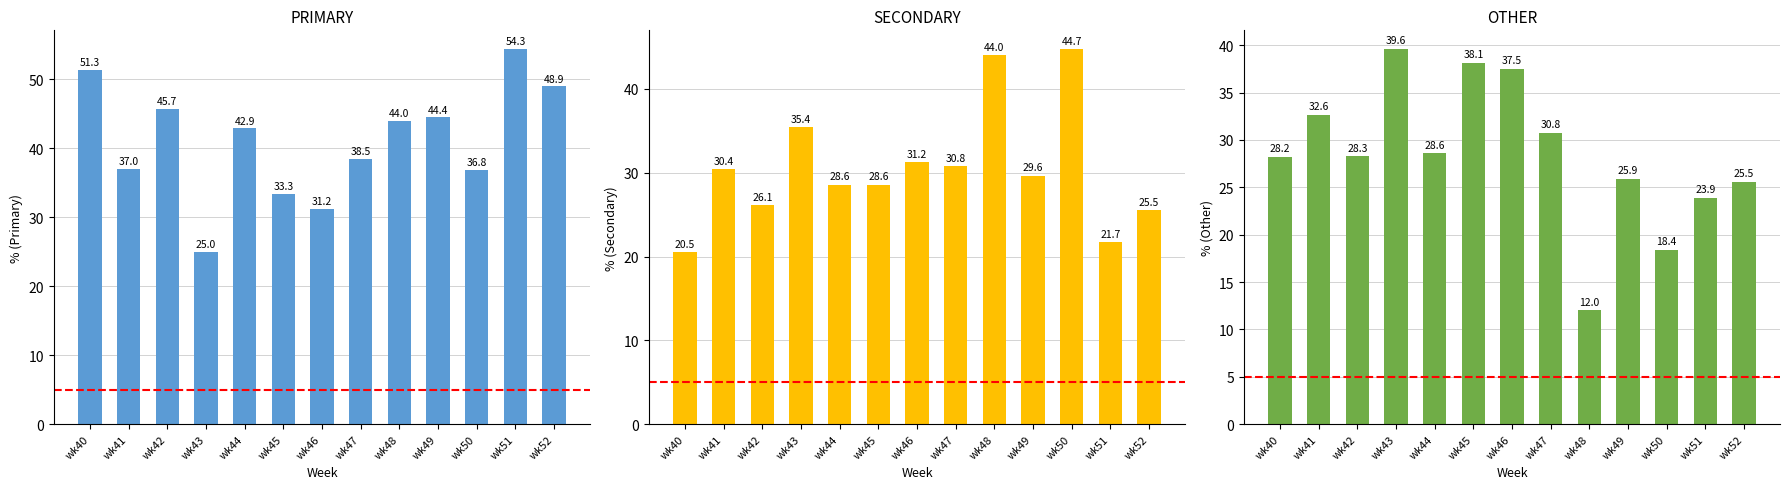

Which series changed the most between wk40 and wk51?

OTHER